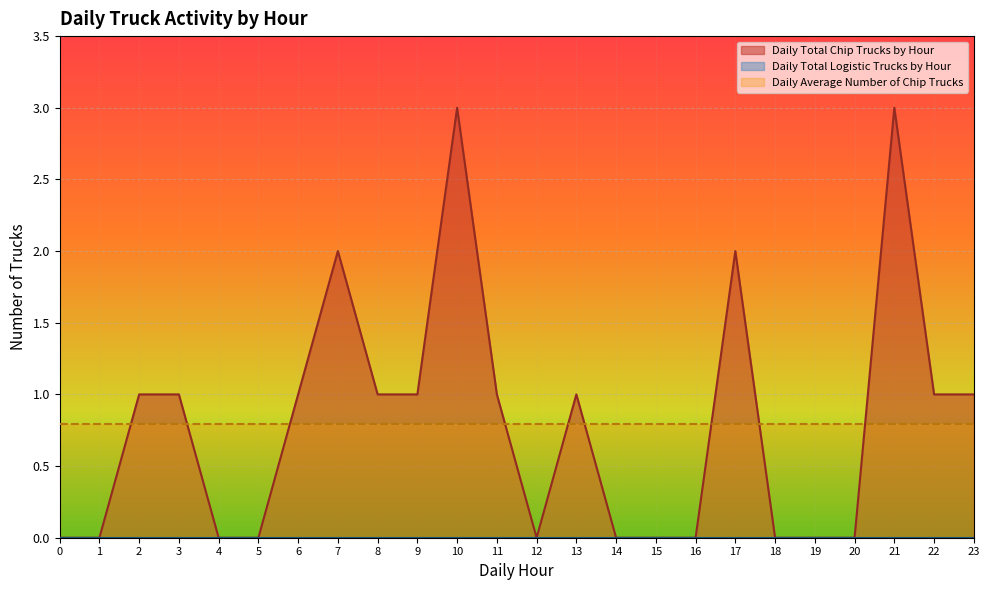

How many lines are shown in the chart?

3